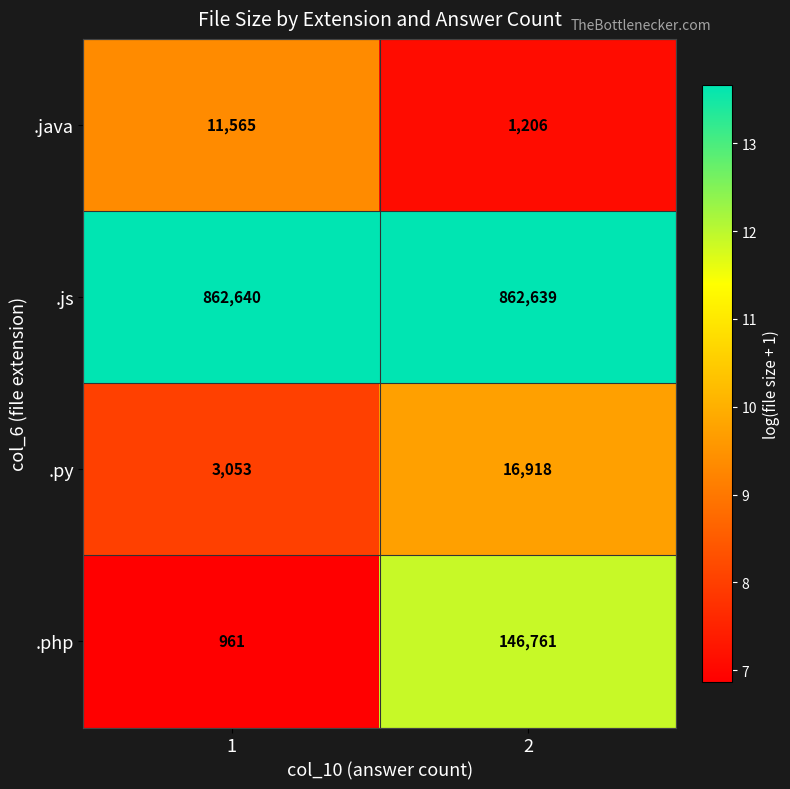

What value does the .java series have at 1?

11565